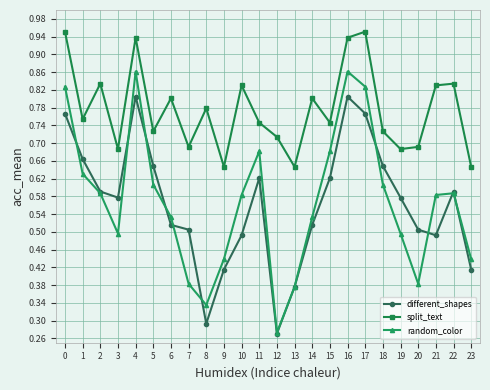

How many lines are shown in the chart?

3